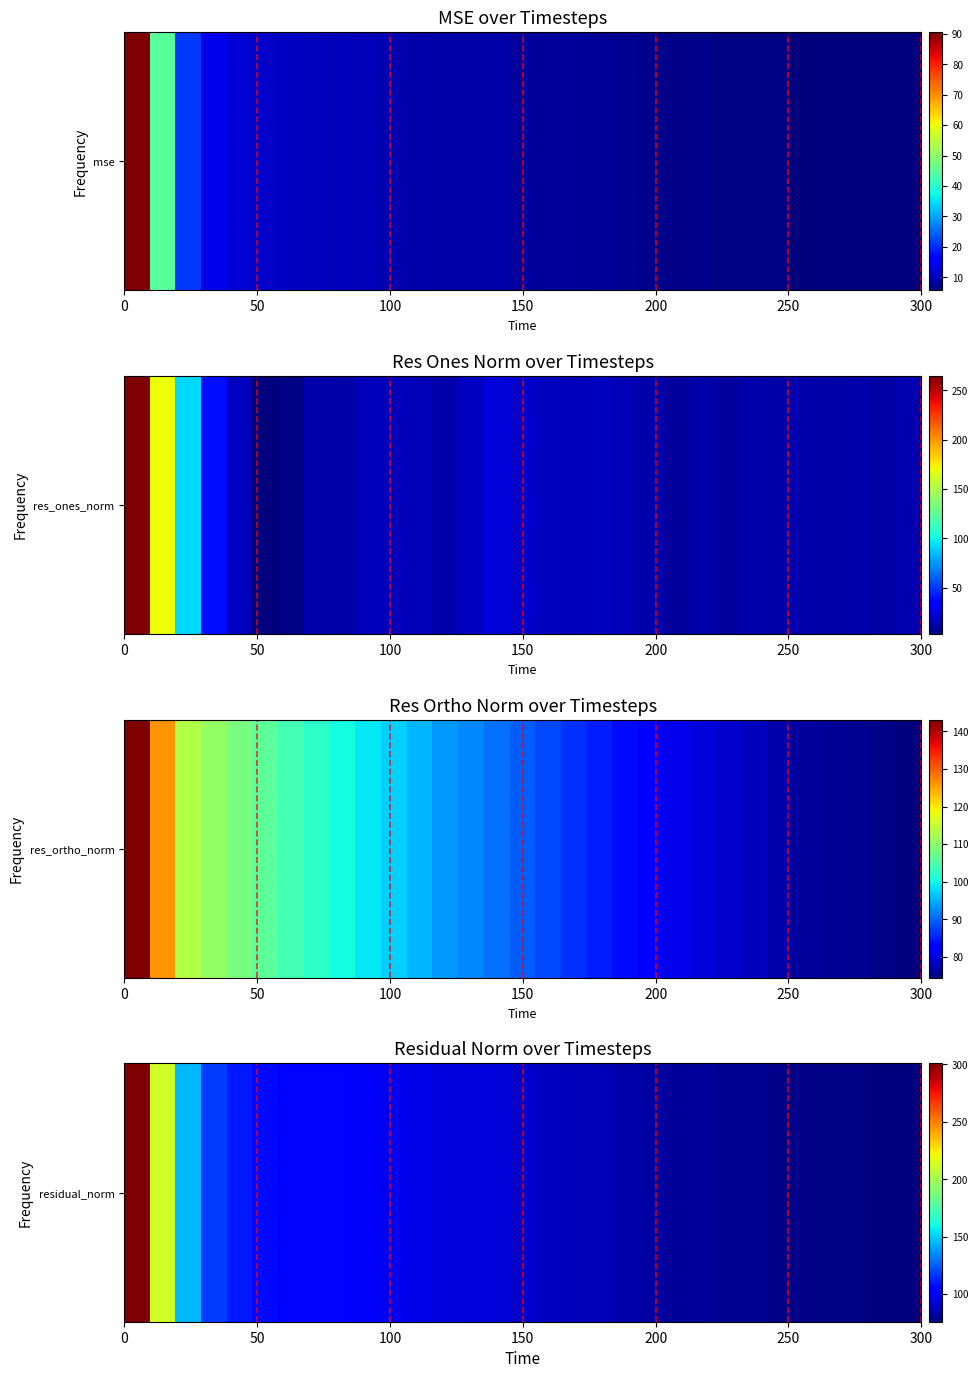

The chart shows a value of 118.8 at 17. True or false?

False